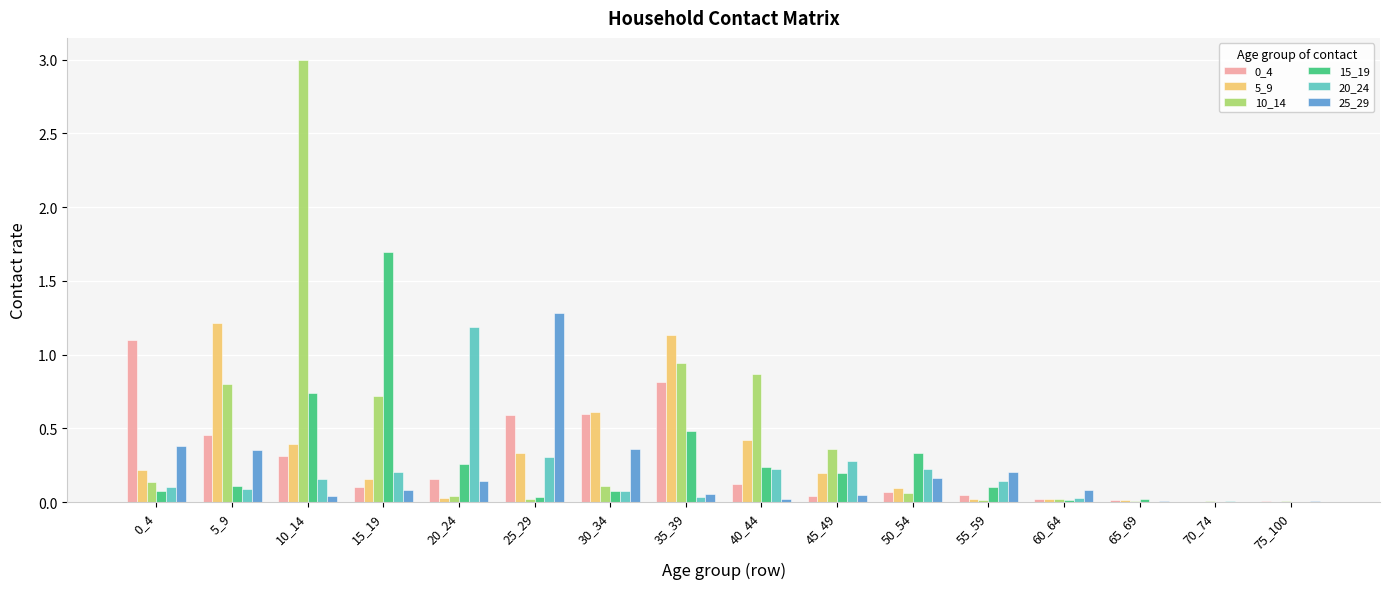

The 15_19 series shows 0.2 at 40_44. True or false?

True